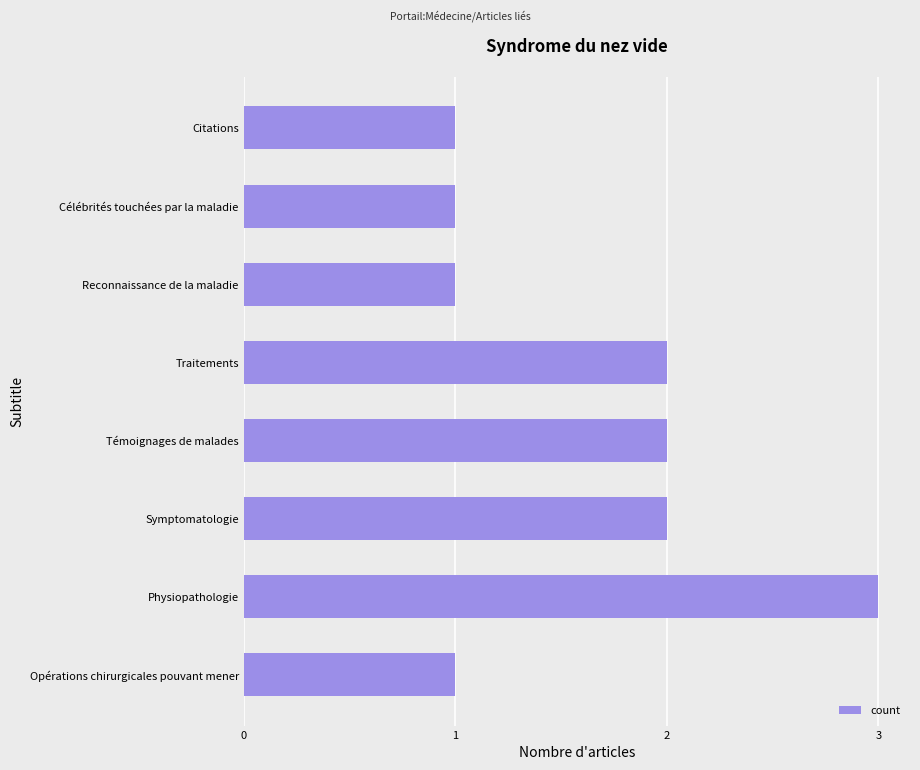

How many values are between 1 and 2?

7